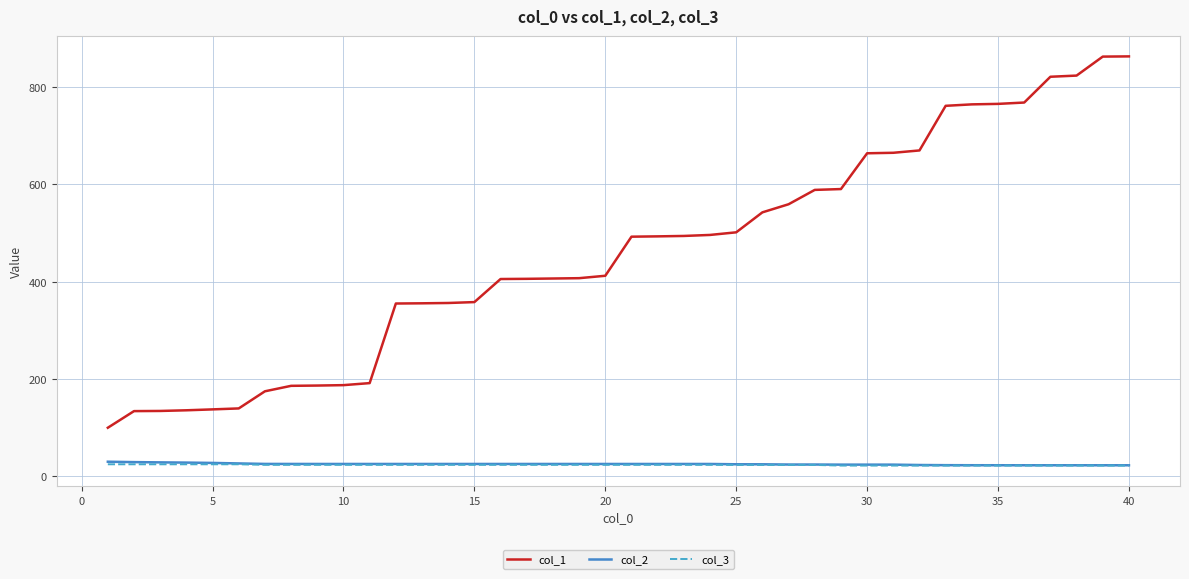

Which series has the widest spread of values?

col_1